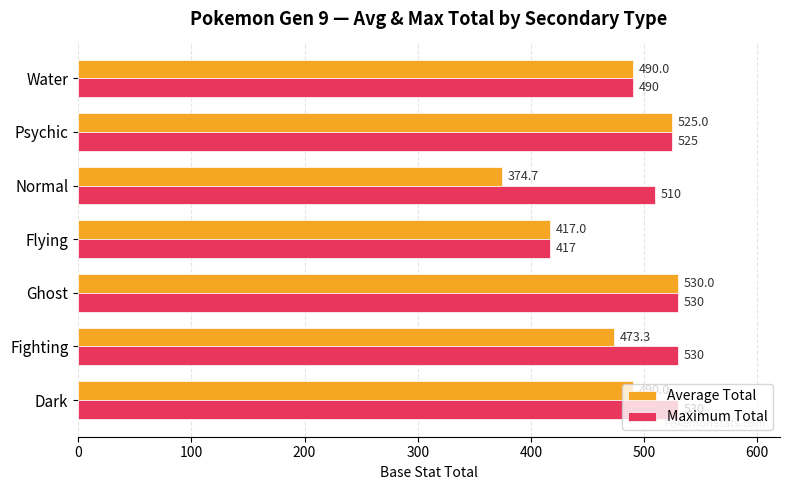

Count the number of categories in the chart.

7